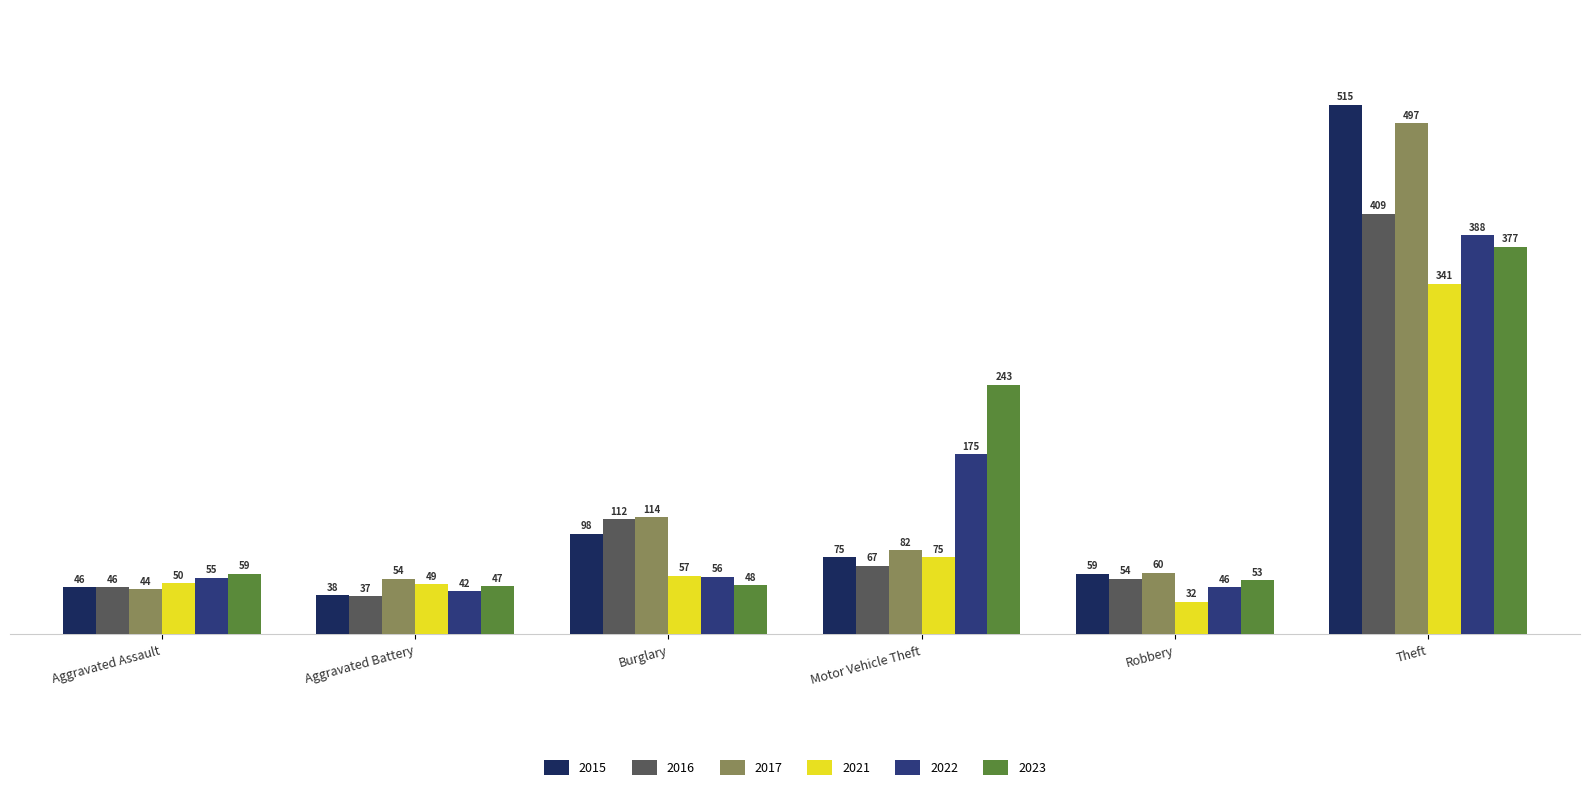

Are the bars grouped side by side (vs. stacked)?

Yes